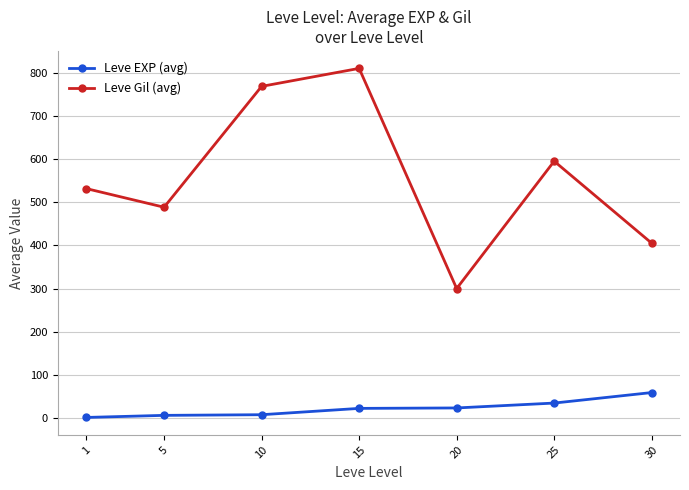

True or false: Leve EXP (avg) has more than 2 points higher than both neighbors.

False